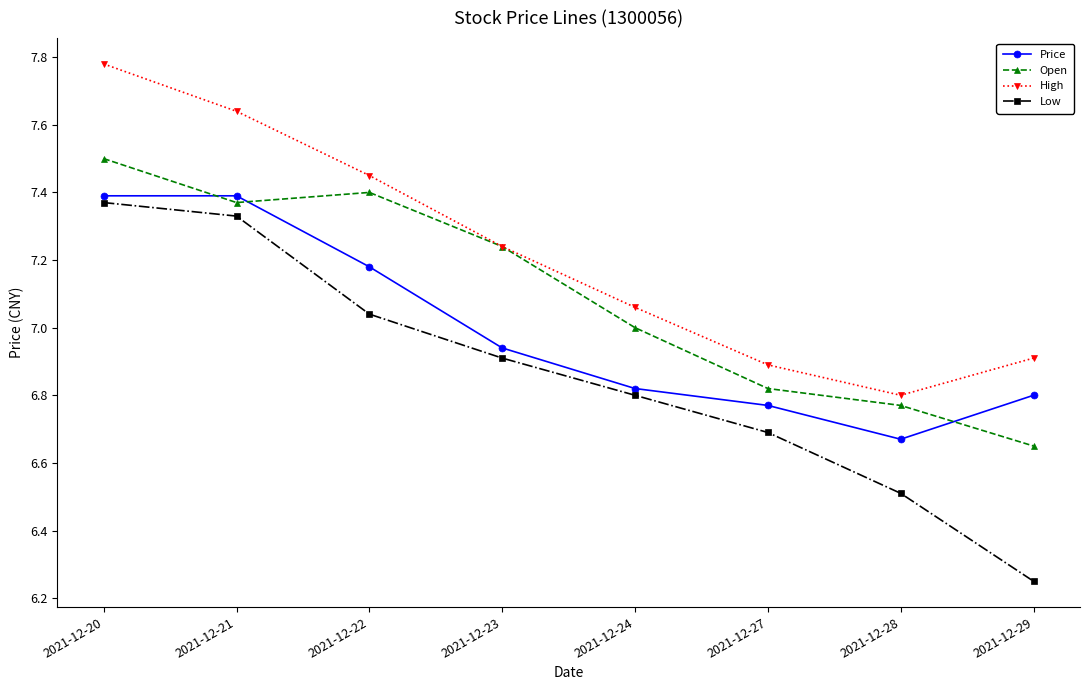

At which label is Price closest to 7?

2021-12-23